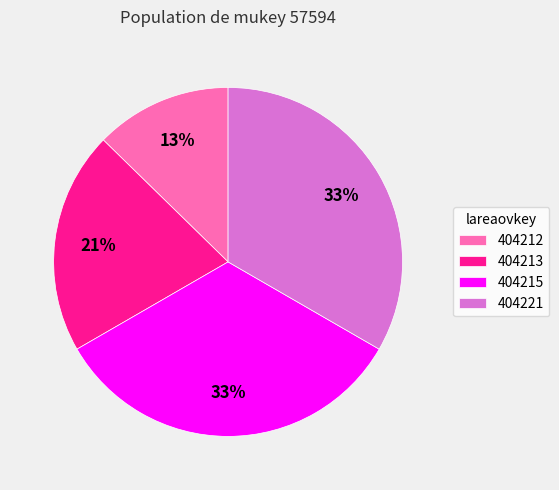

Which slice is the smallest?

404212